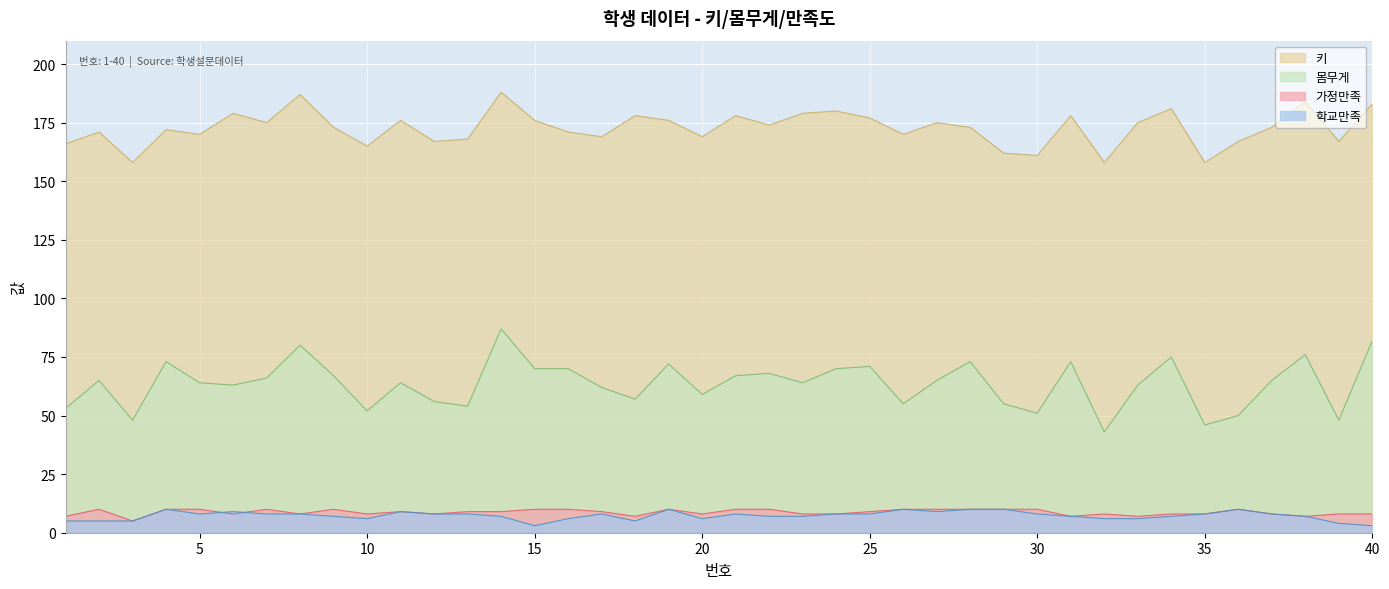

What is the difference between the 몸무게 values at 2 and 16?

5